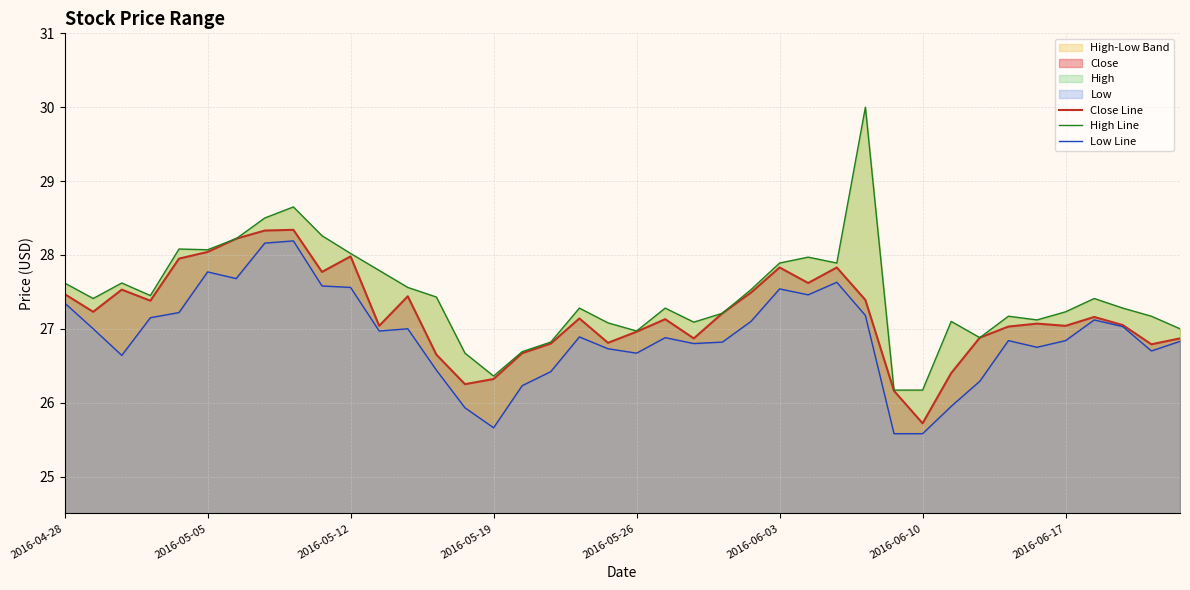

At which category is the sum across all series the highest?

8